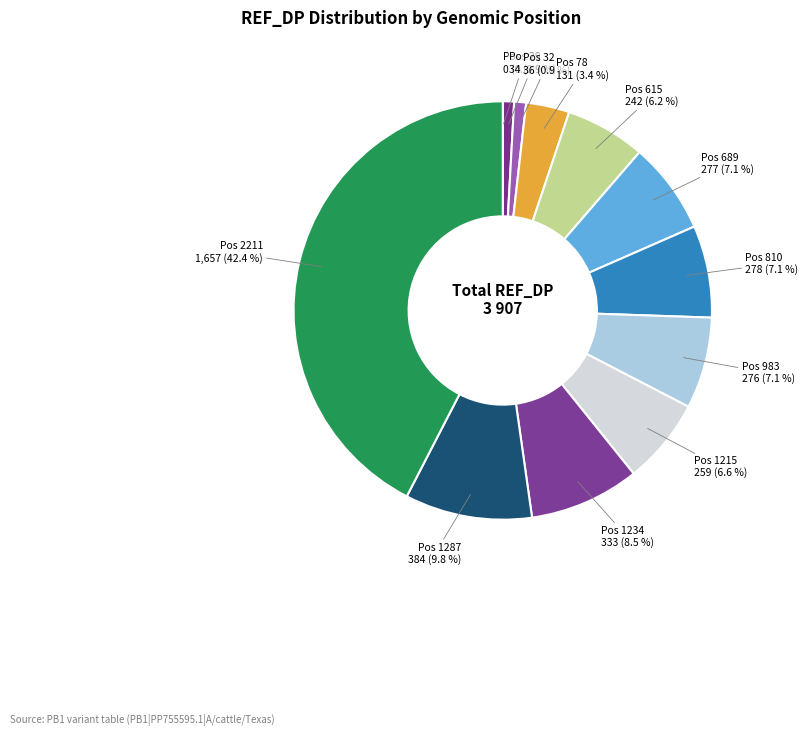

Is there any slice that represents more than half of the pie?

No